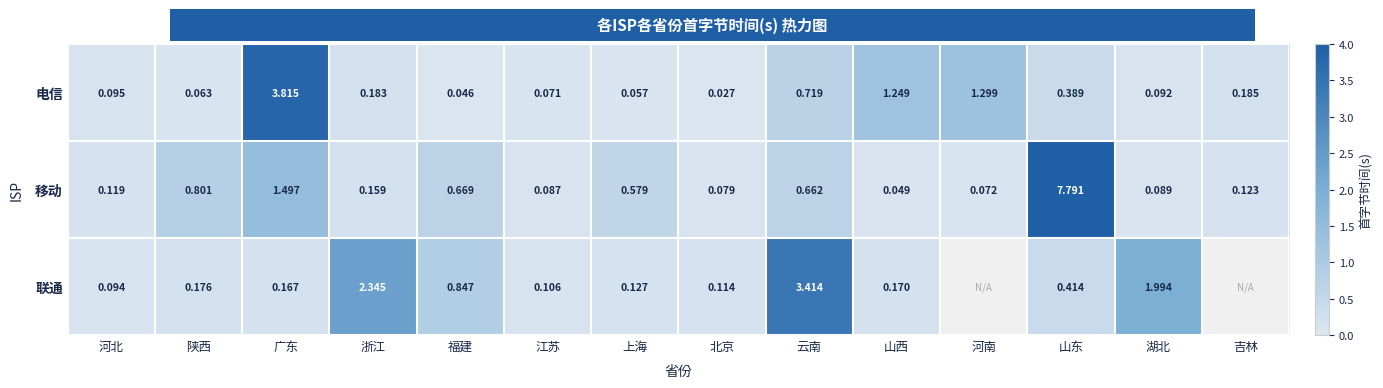

Which category has the lowest value across all series?

北京